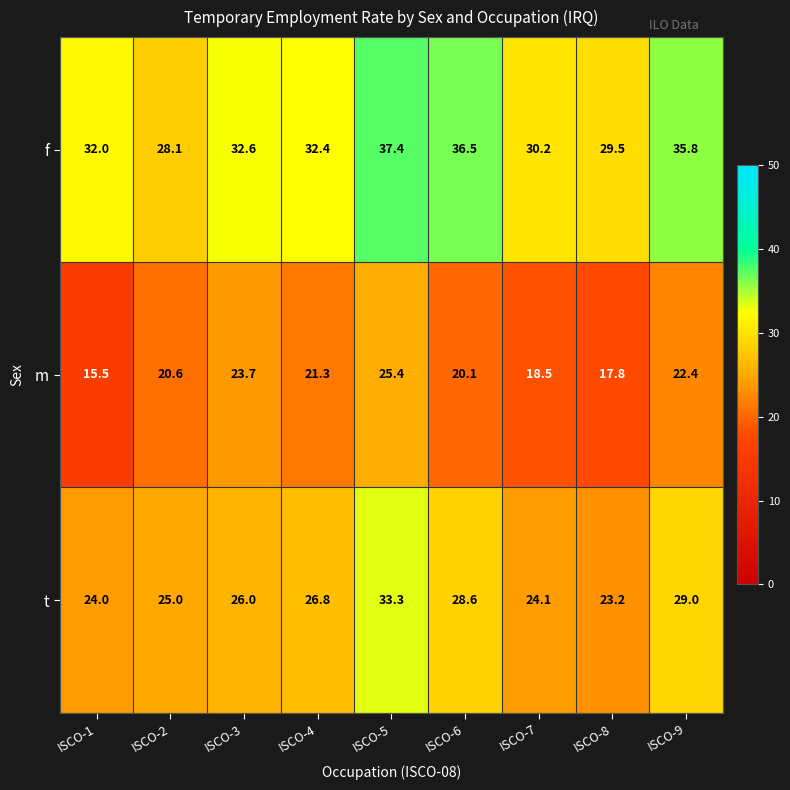

What is the maximum value shown in the chart?

37.4